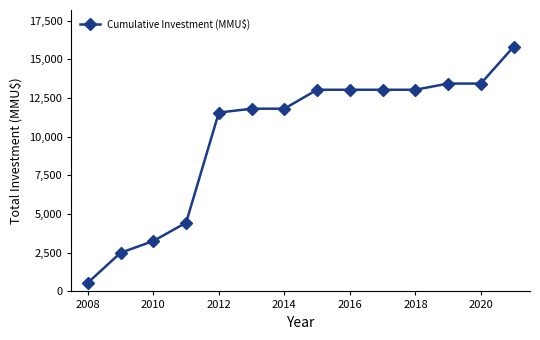

What is the difference between the maximum and minimum values?

15260